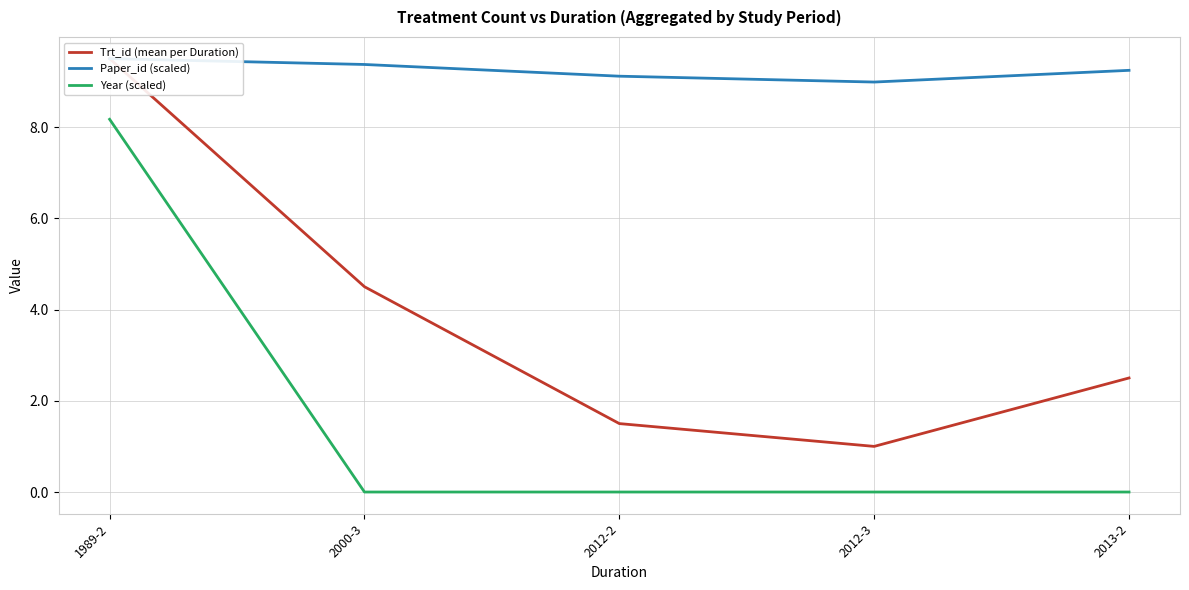

At how many categories does at least one series exceed 4?

5